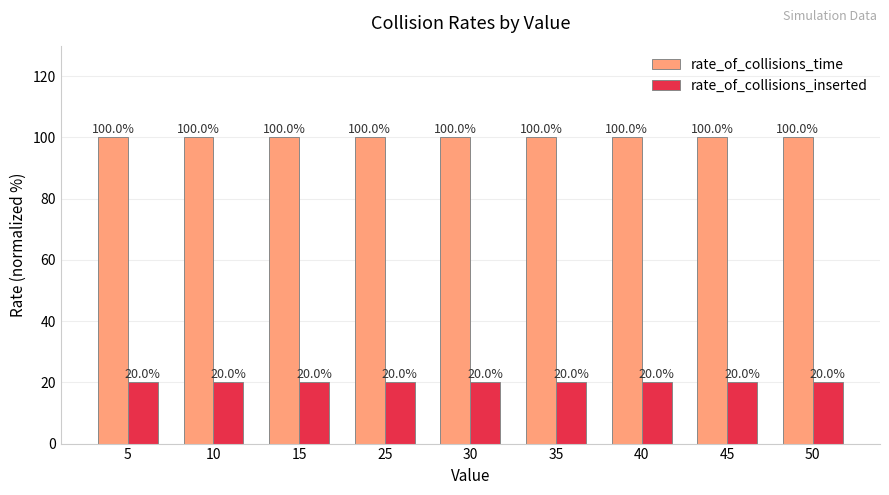

Rank the series by their maximum value, from highest to lowest.

rate_of_collisions_time, rate_of_collisions_inserted